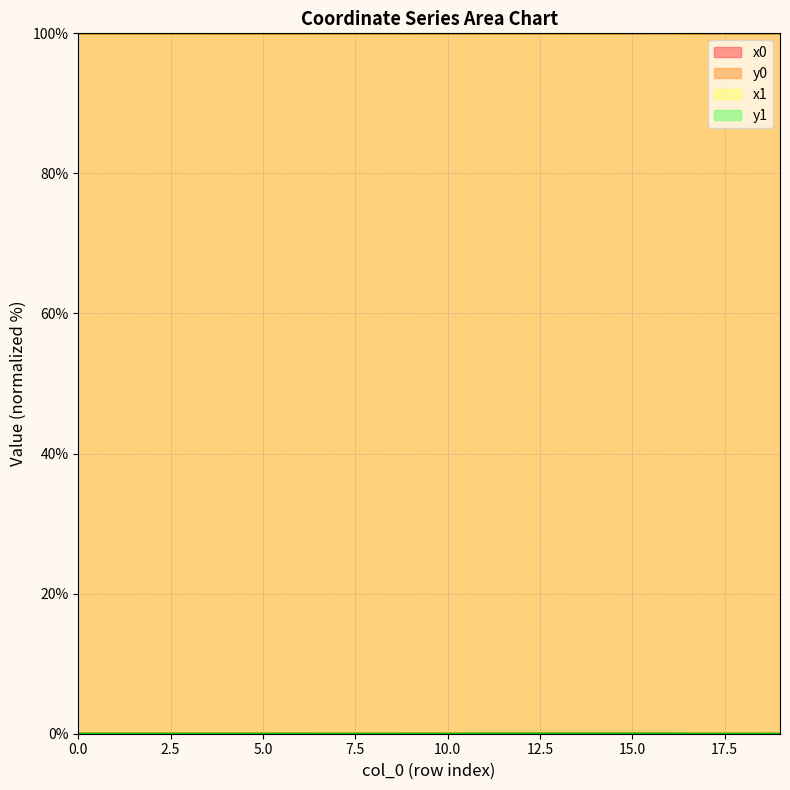

Is the value of x1 at 15 greater than the value of y1 at 1?

Yes